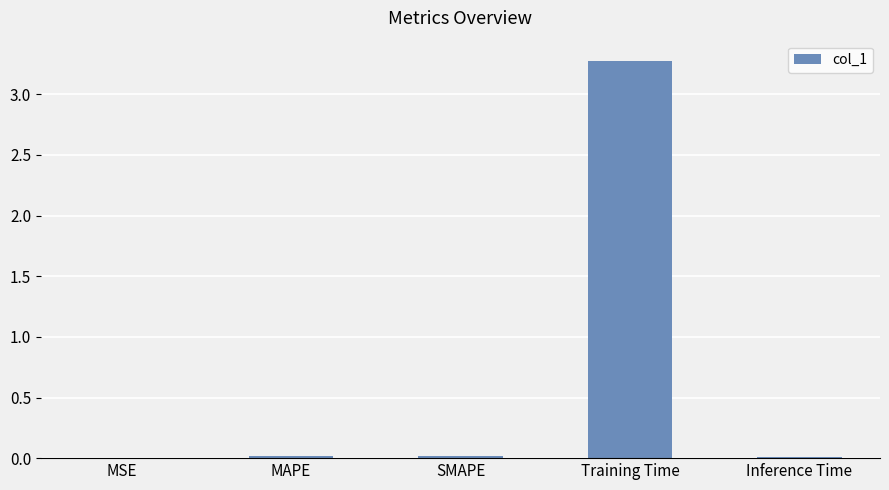

How many data points does each series have?

5